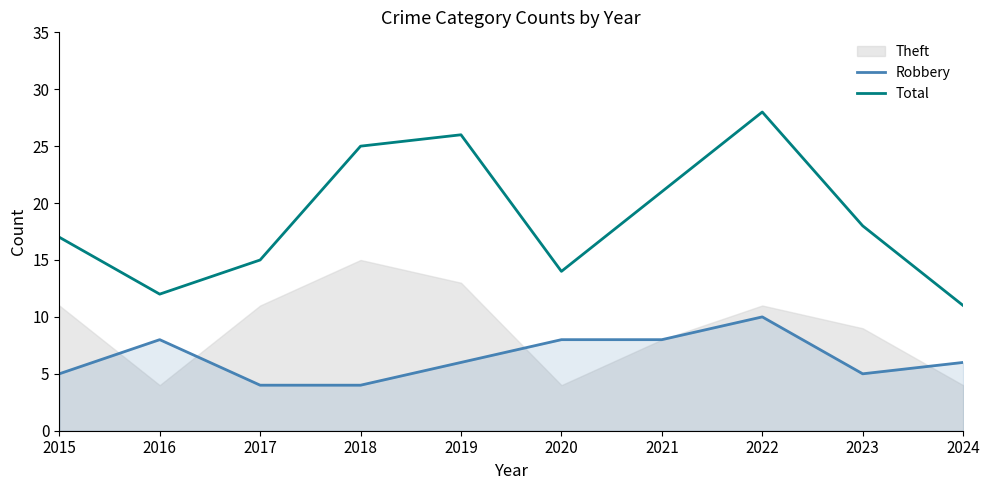

True or false: Robbery has more than 0 interior local peaks.

True